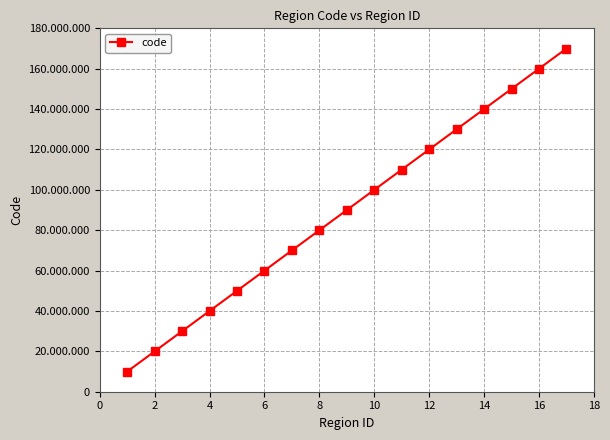

What is the greatest value displayed?

170000000